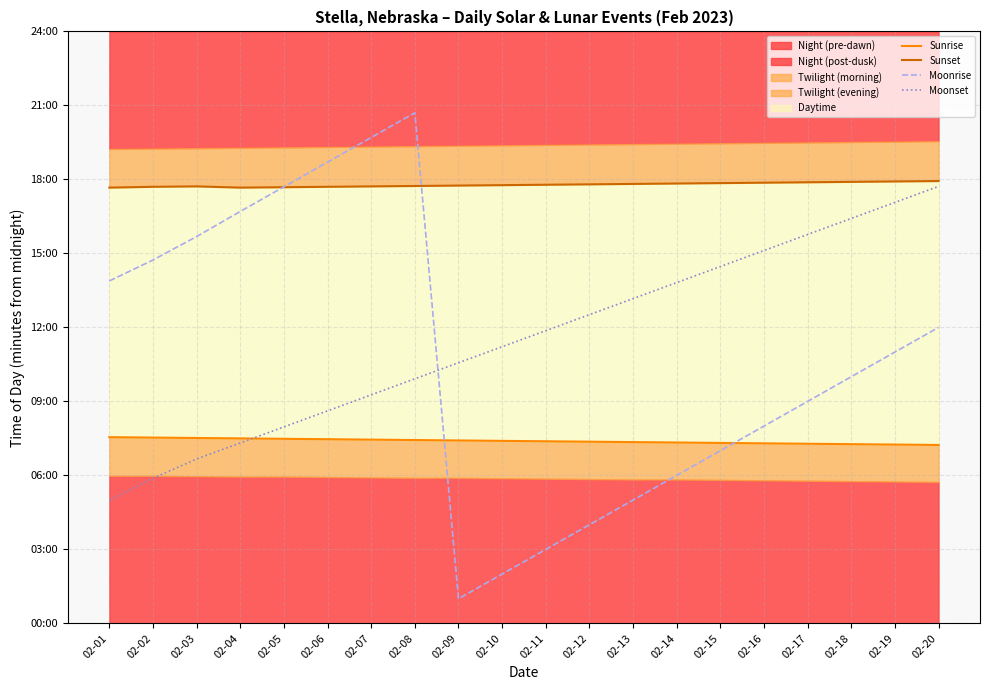

What is the difference between the Moonset values at 02-06 and 02-17?

429